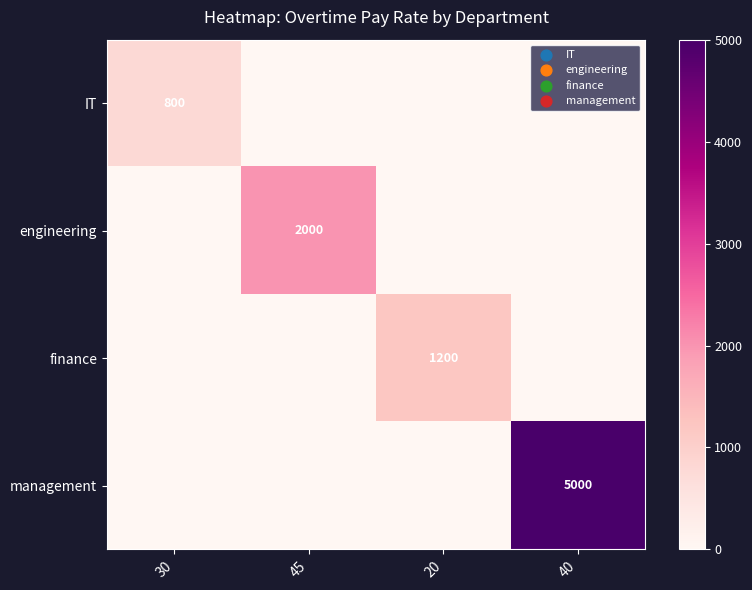

Is it true that management equals 3056 at 40?

False